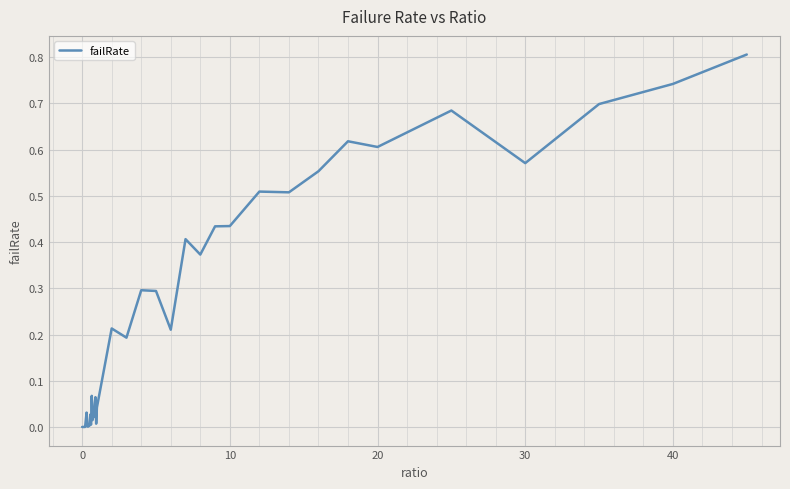

What is the greatest value displayed?

0.8